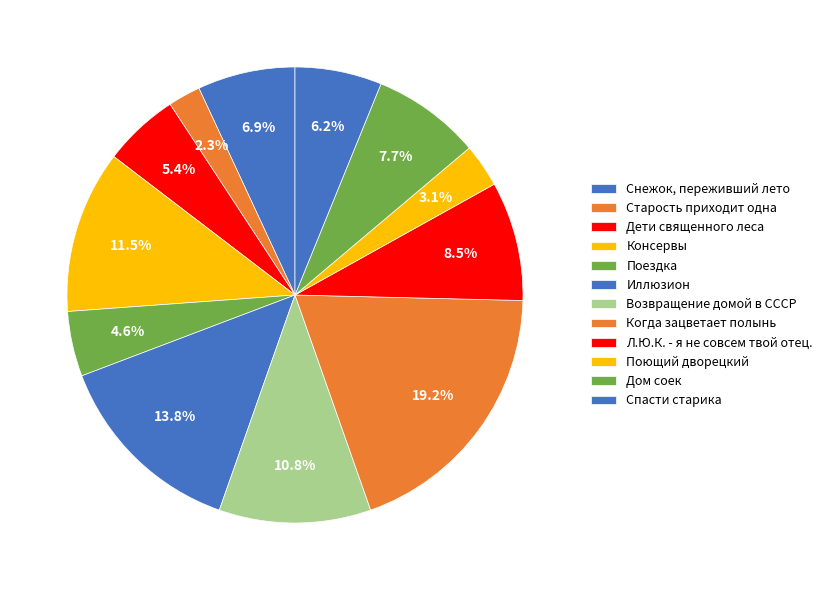

What is the smallest slice in the pie chart?

Старость приходит одна